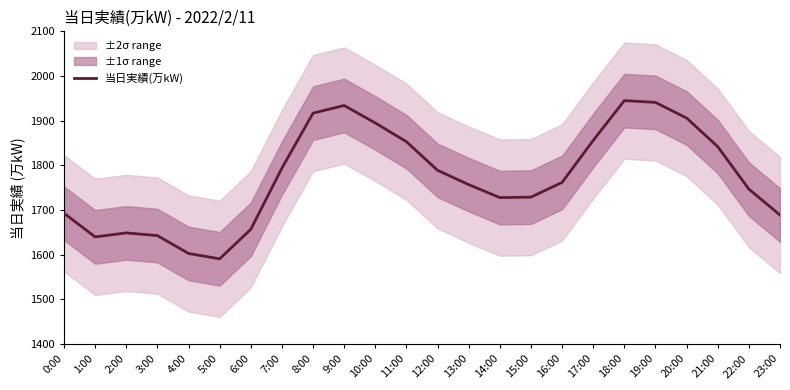

What position from the left is 5:00?

6